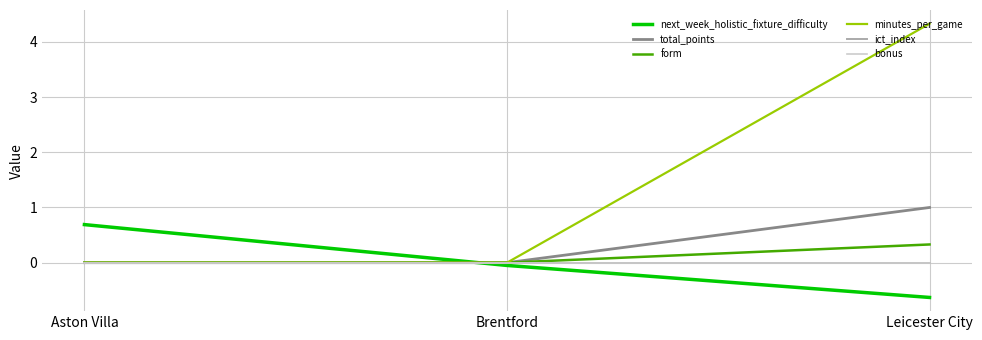

Which category has the highest value across all series?

Leicester City